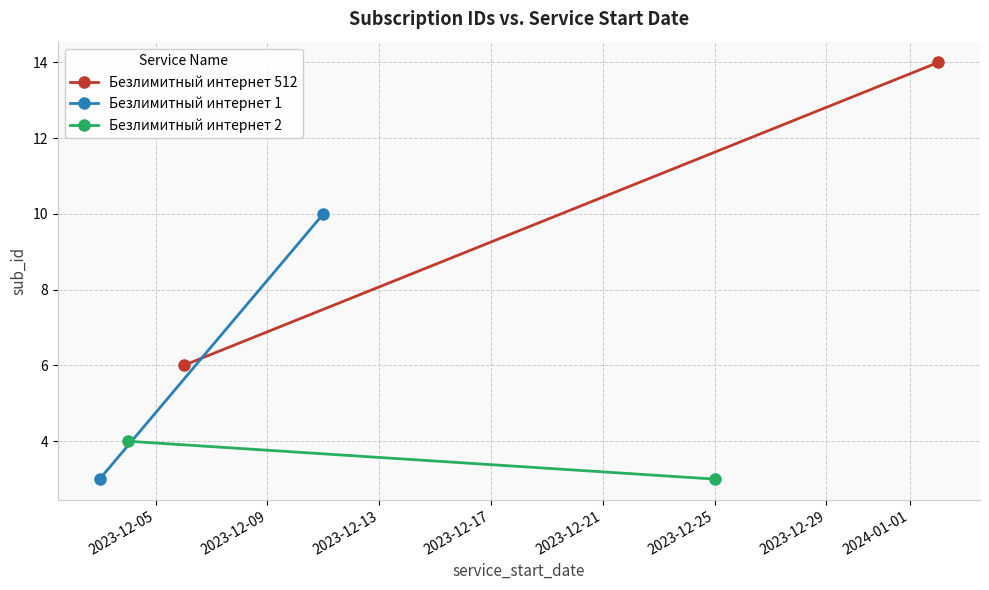

Which series has the widest spread of values?

Безлимитный интернет 512